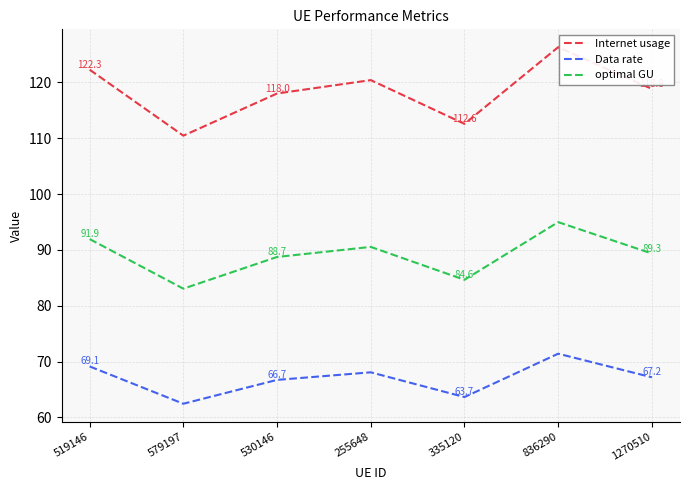

True or false: Internet usage and optimal GU intersect in this chart.

False